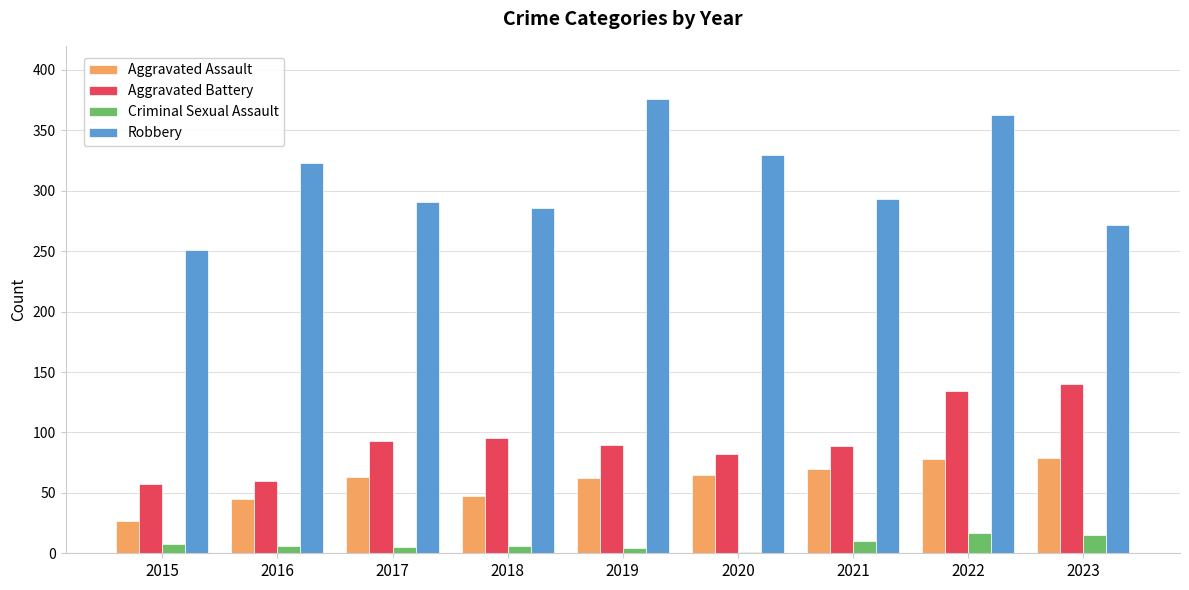

What is the sum of all Aggravated Battery values?

840